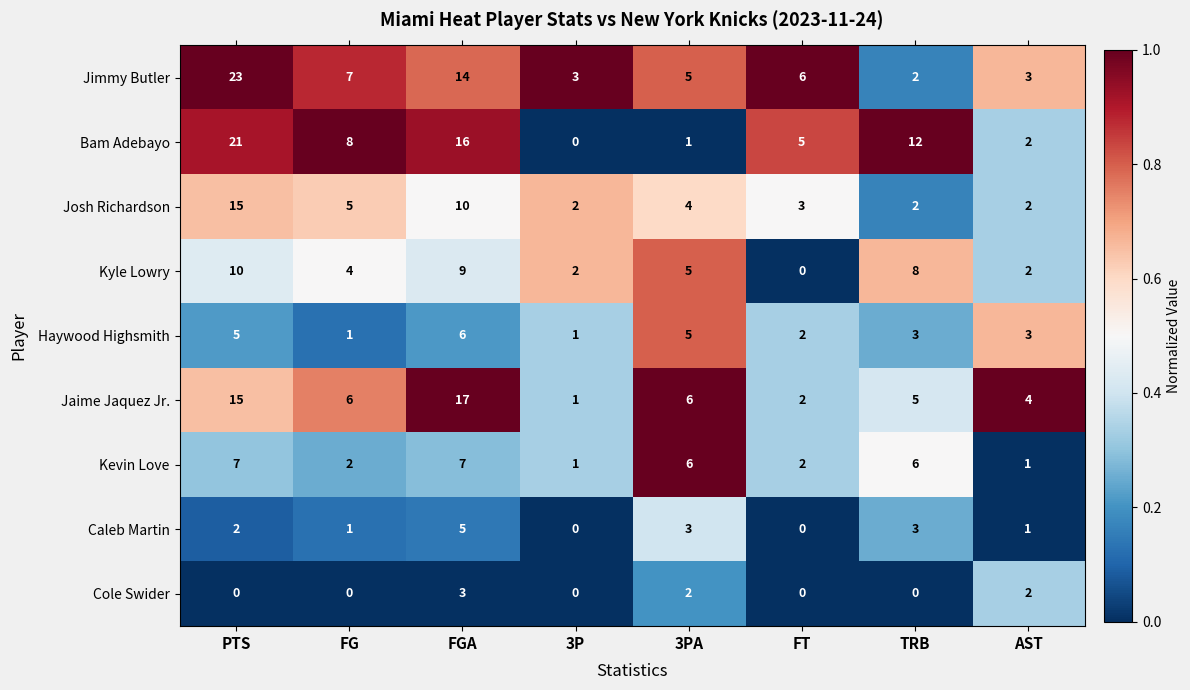

What is the spread (max minus min) of values at FGA?

14